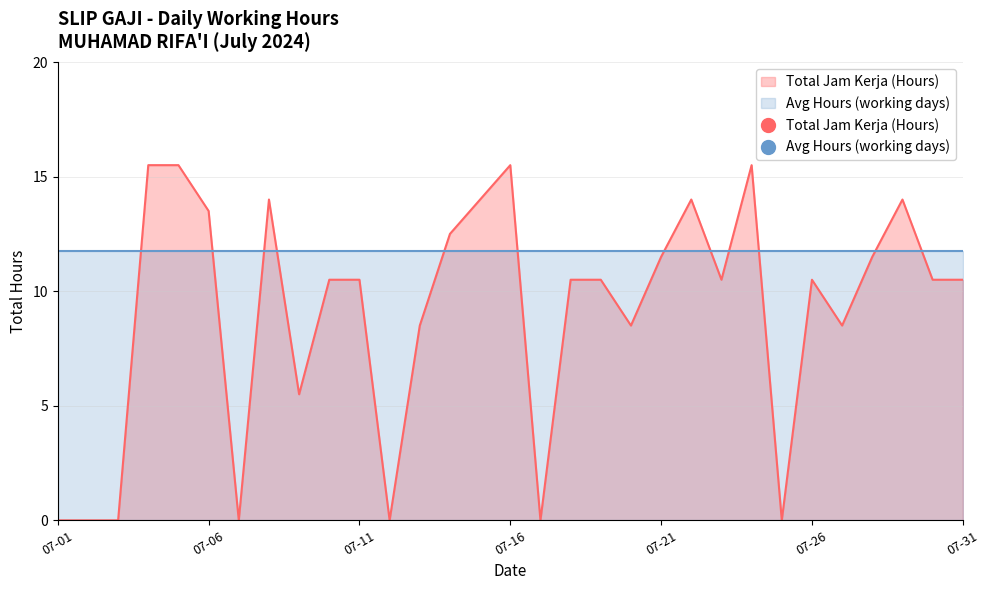

At which label is the value closest to 7?

2024-07-09